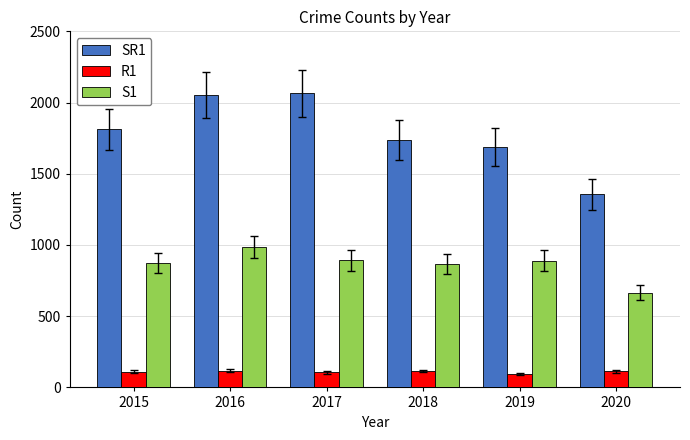

Which series changed the most between 2017 and 2018?

SR1